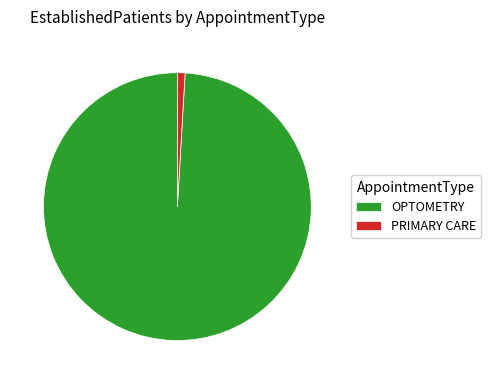

Which slice is the largest?

OPTOMETRY